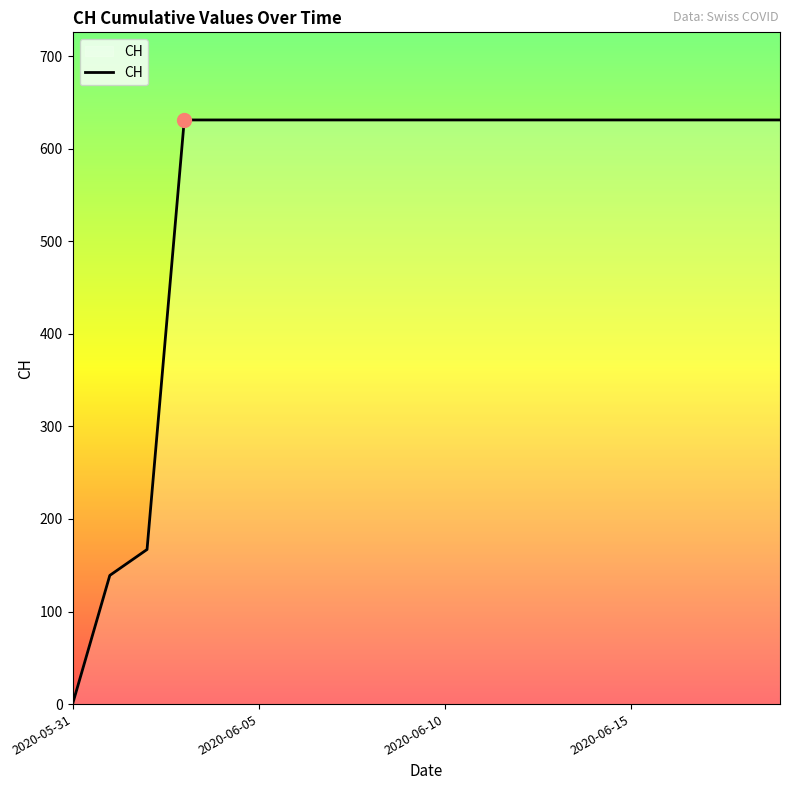

What is the greatest value displayed?

631